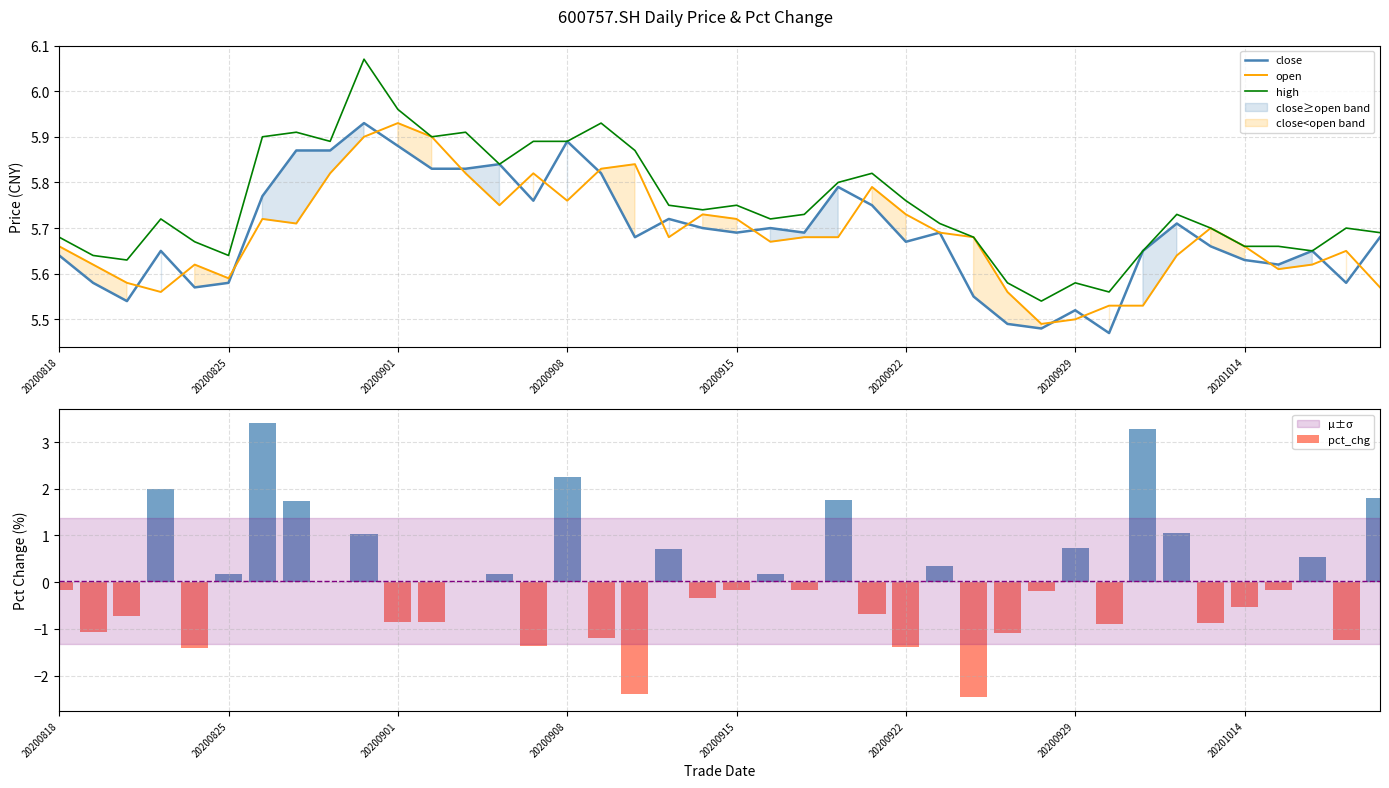

What is the highest value of the high series?

6.1